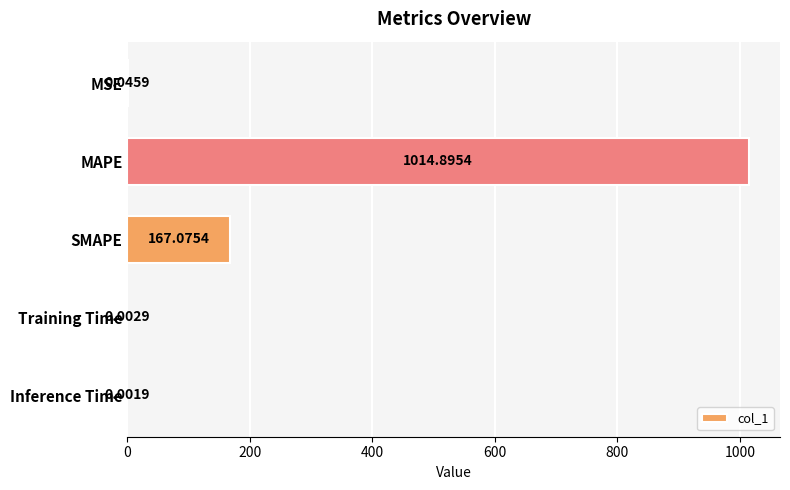

At which label is the value closest to 507?

SMAPE